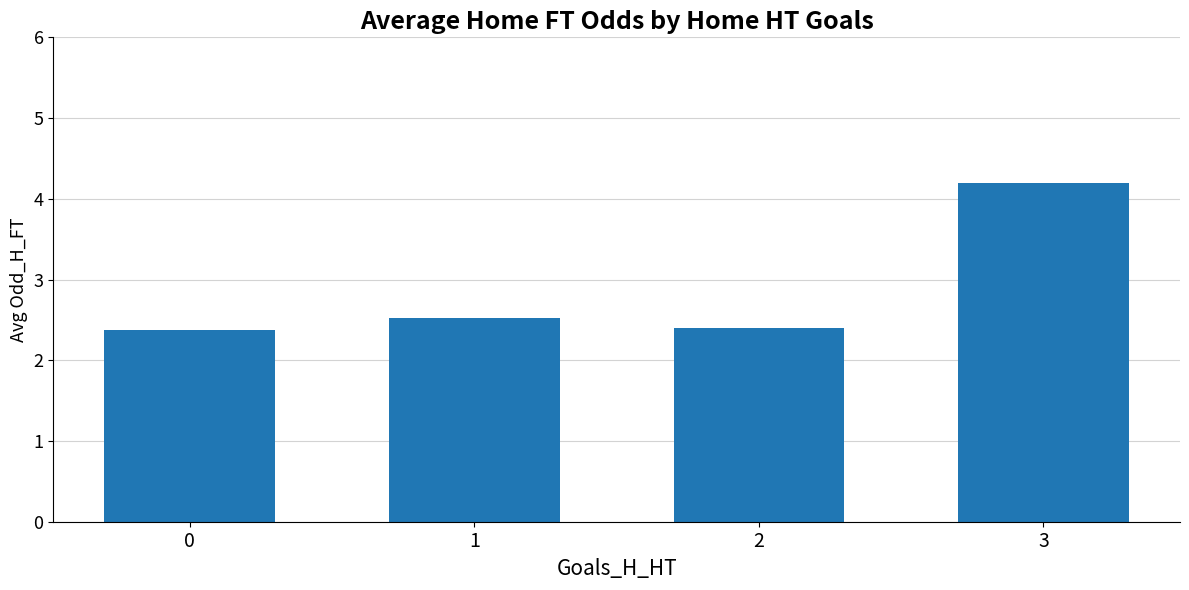

What is the sum of the values at 1 and 0?

4.9